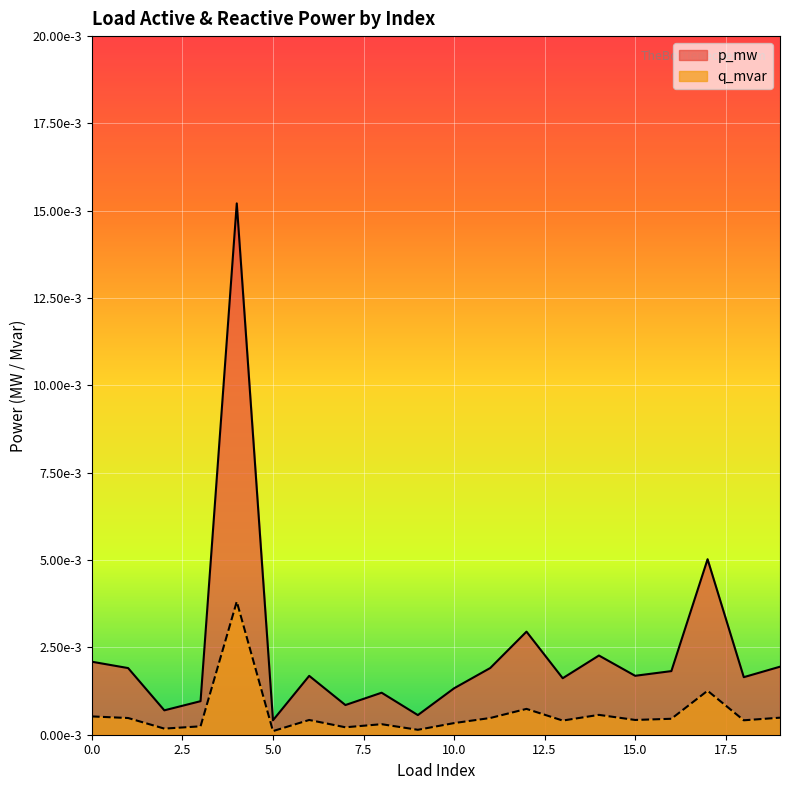

Between 16 and 2, which is larger?

16